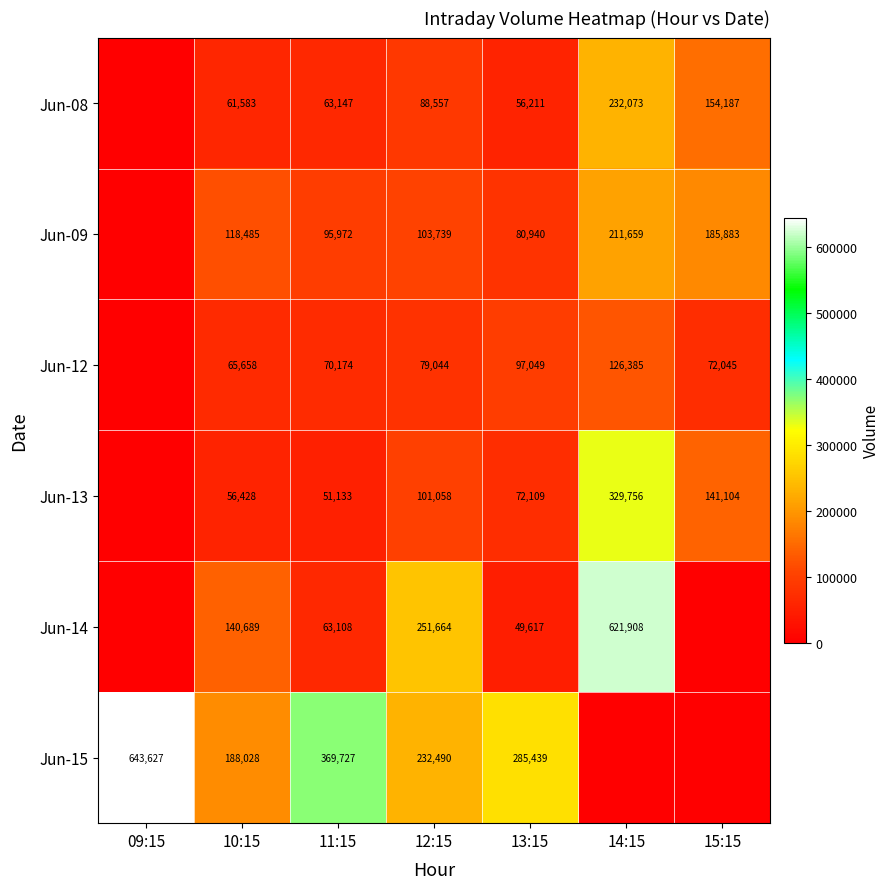

How many data points does each series have?

7